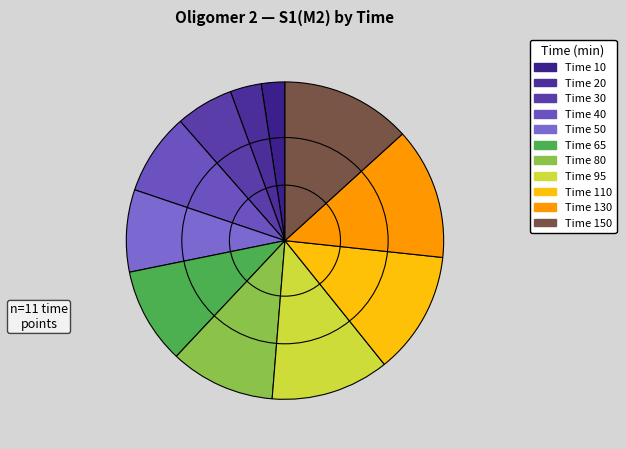

Count the number of slices in the pie.

11